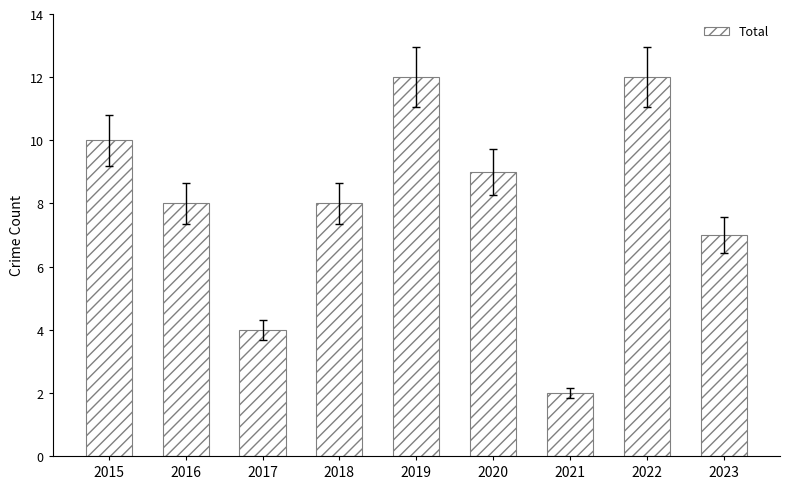

Reading left to right, transcribe all the data shown in this chart.

10	8	4	8	12	9	2	12	7